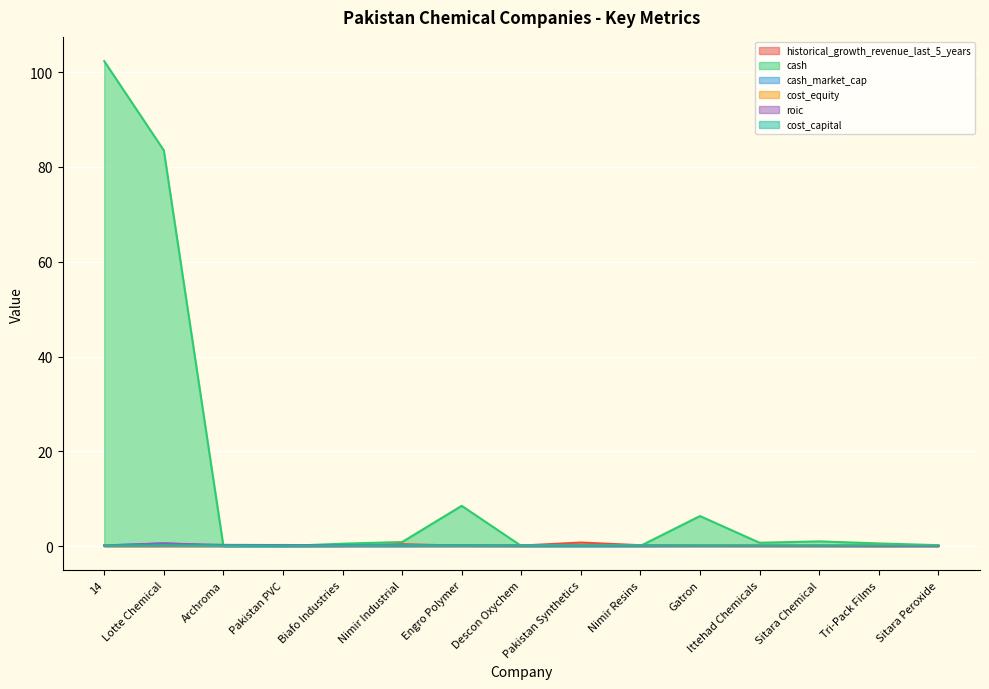

After their last crossing, which series has the higher values: cost_equity or cash?

cash